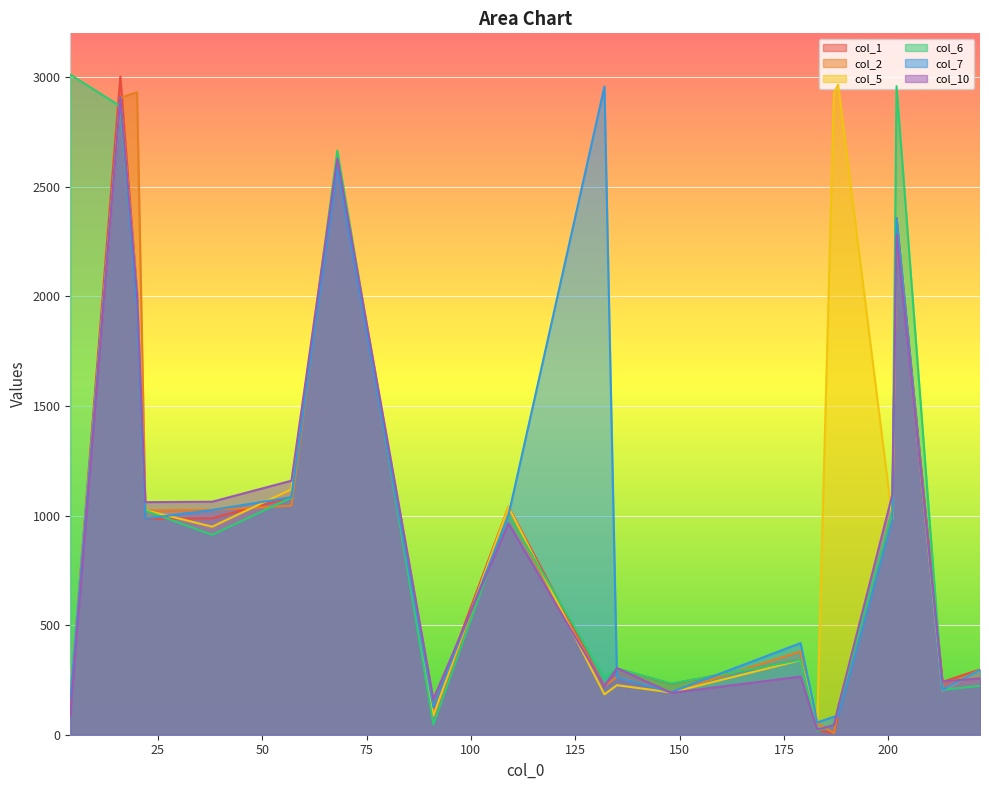

Reading right to left, what are all the values shown in this chart?

col_1: 298	241	2358	1020	84	8	19	342	232	302	222	1040	124	2627	1083	988	985	2016	3003	162
col_2: 259	242	2319	982	124	7	54	380	195	264	221	1002	85	2628	1045	1026	1023	2931	2907	125
col_5: 297	202	2321	983	2966	2928	58	340	193	226	184	1039	87	2664	1120	949	1024	2017	2906	164
col_6: 223	205	2959	1021	121	45	17	341	233	303	260	1003	47	2665	1082	912	1022	1979	2867	3012
col_7: 296	204	2357	981	83	82	56	418	194	263	2957	1001	125	2590	1084	1025	986	1939	2904	163
col_10: 257	243	2282	1096	125	44	23	265	191	304	220	964	162	2629	1159	1063	1061	2015	2910	87